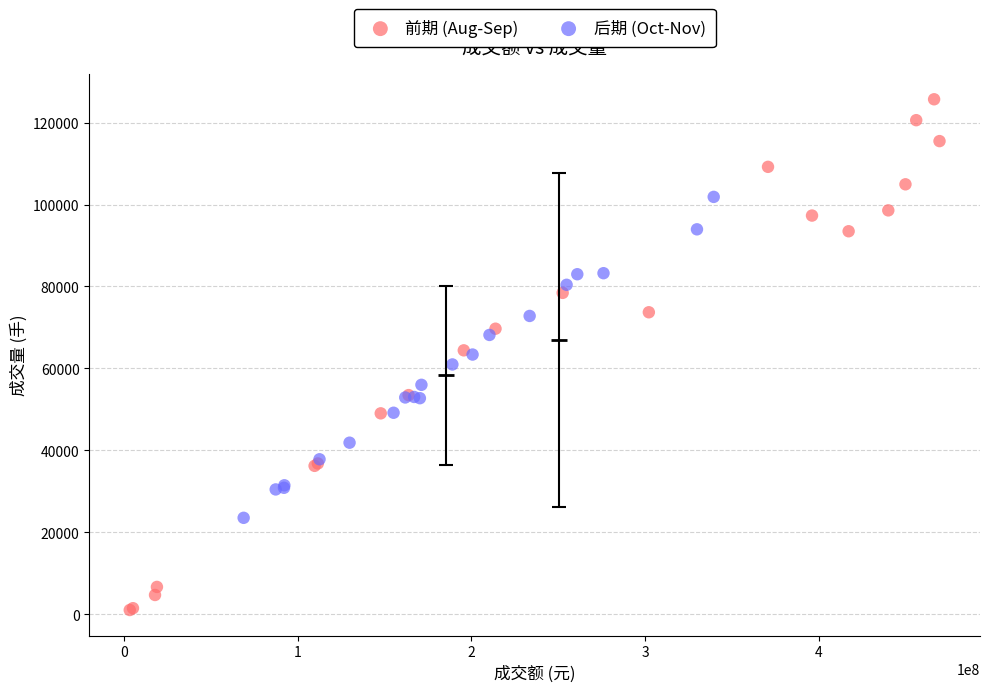

Which series reaches the minimum Y coordinate?

前期 (Aug-Sep)